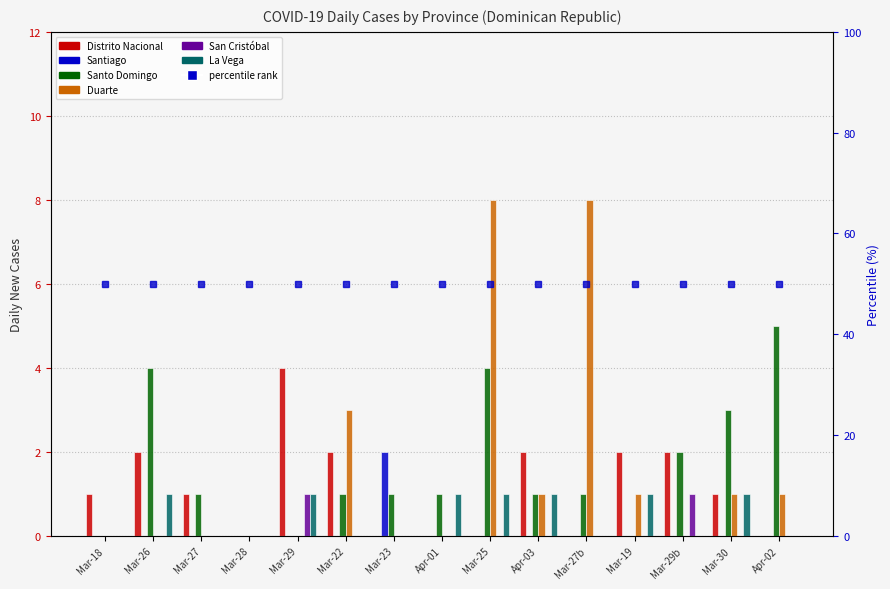

Which category has the lowest value in the Distrito Nacional series?

Mar-28